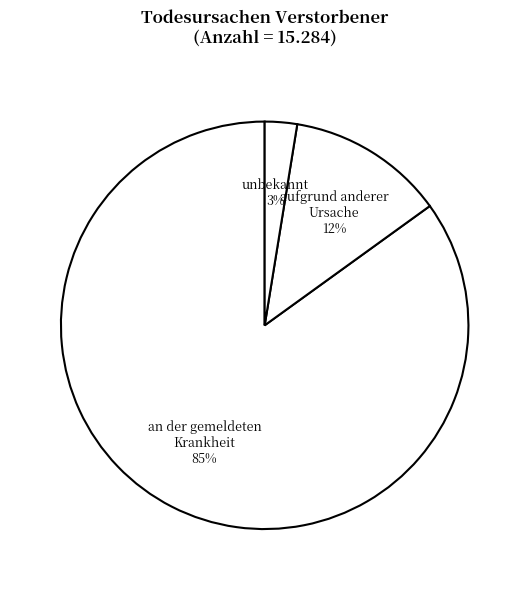

Which category has the biggest portion of the pie?

an der gemeldeten Krankheit